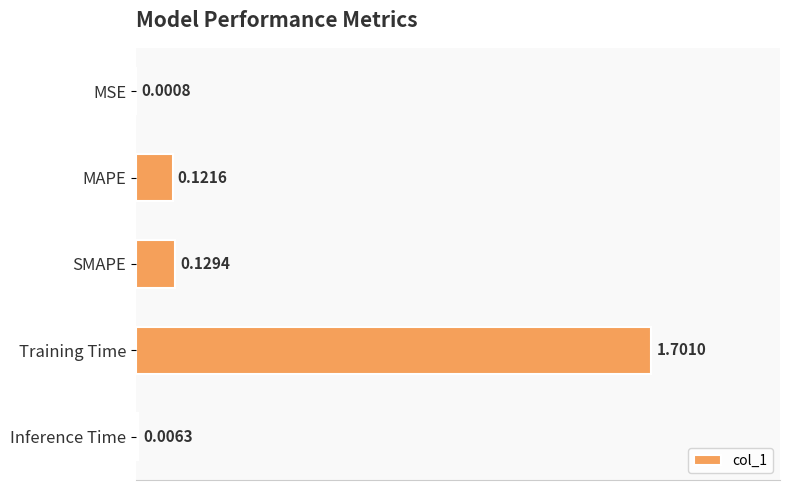

Where is the data nearest to the value 0?

MSE